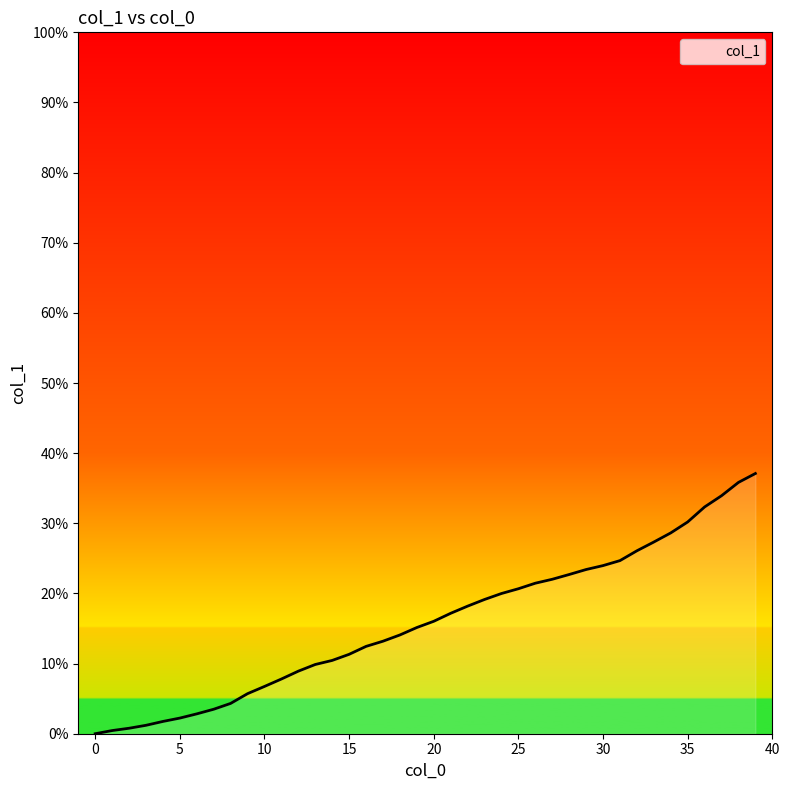

What is the difference between the maximum and minimum values?

37.1